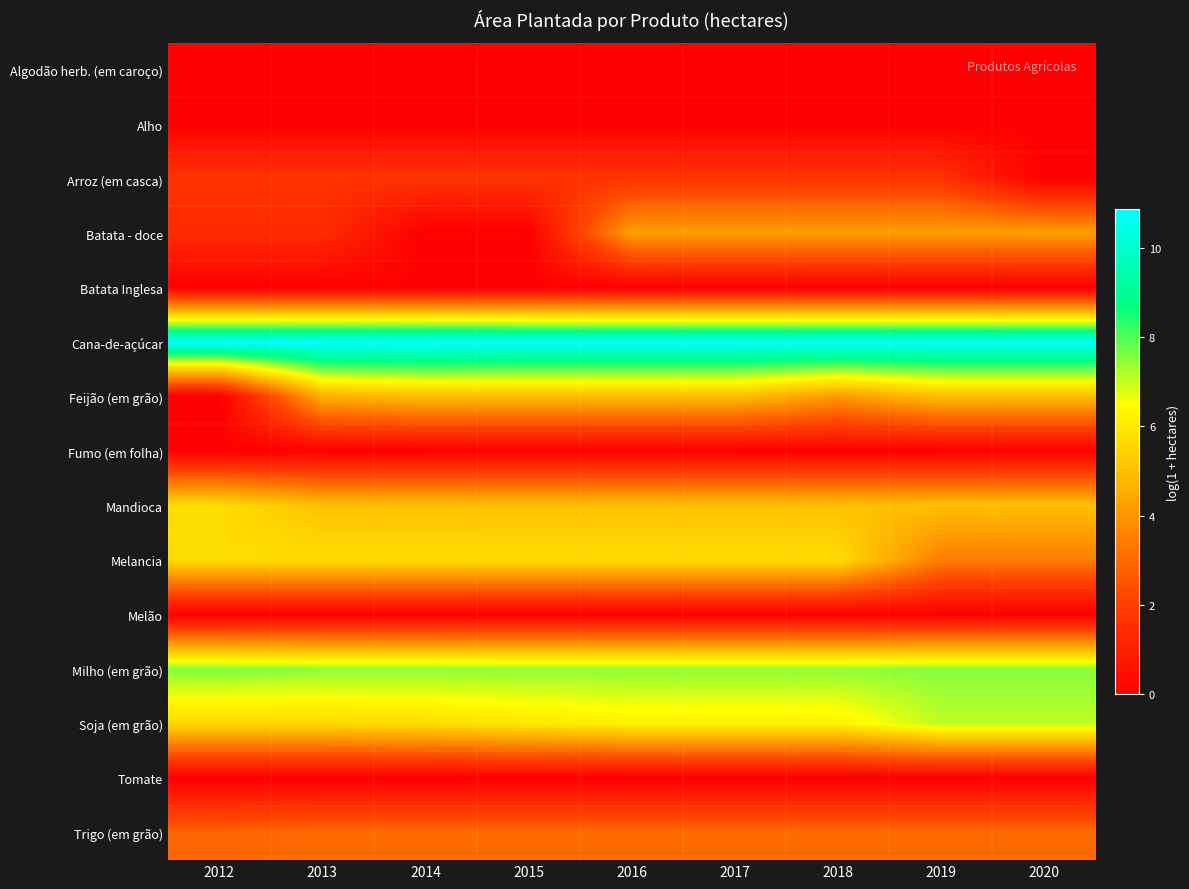

What is the total value across all series at 2012?

41.4